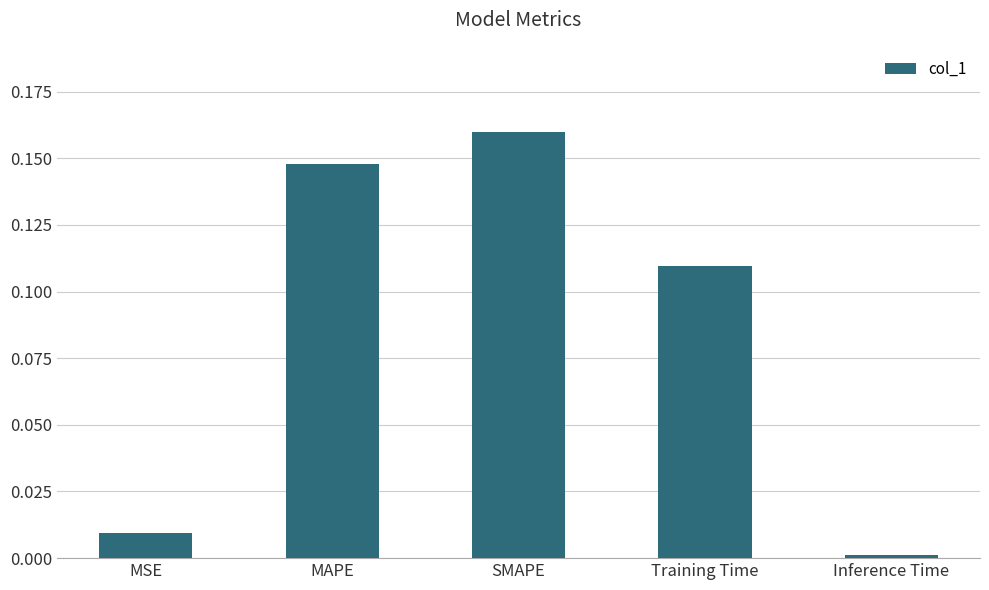

What is the sum of all values?

0.4